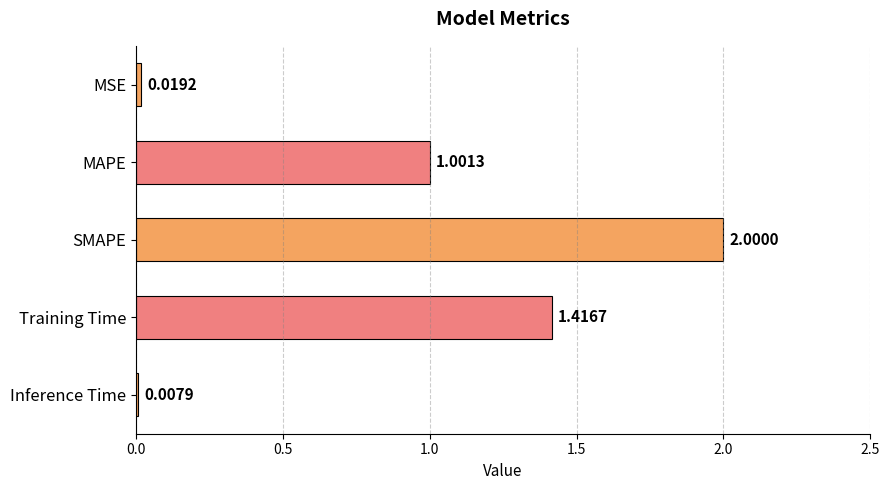

List the labels in order of value, largest first.

SMAPE, Training Time, MAPE, MSE, Inference Time